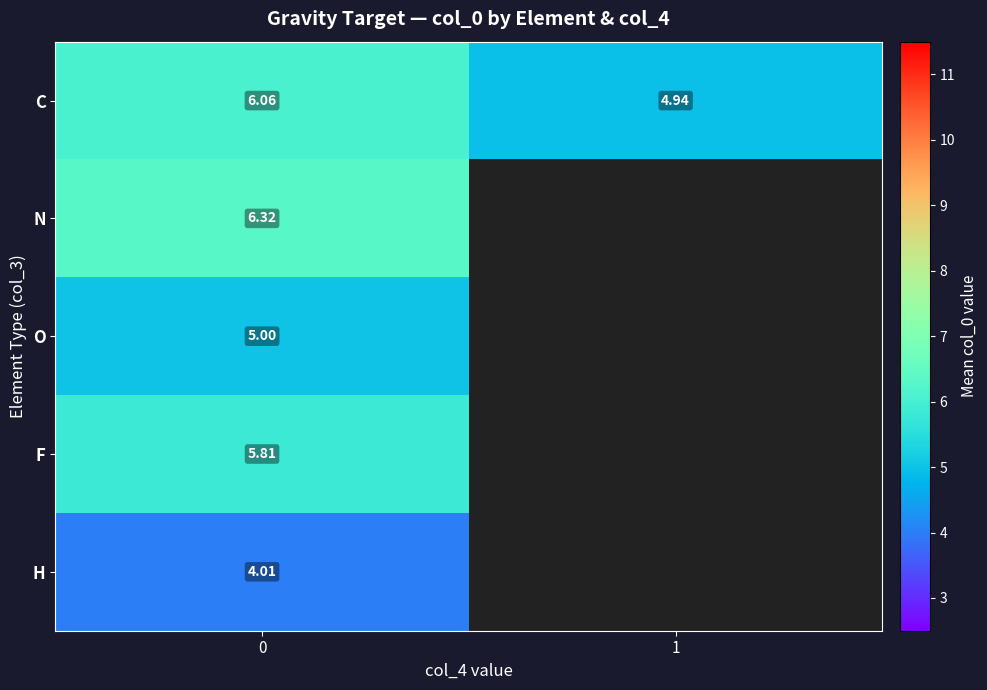

Rank the series at 0 from highest to lowest value.

N, C, F, O, H